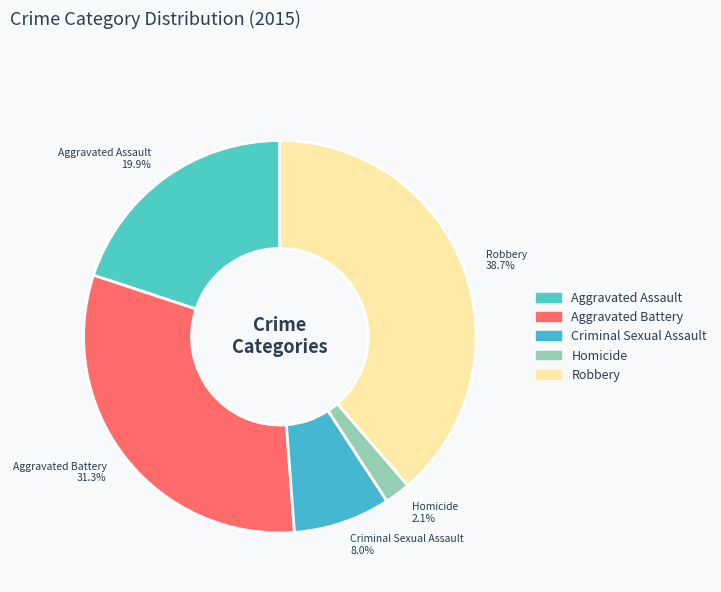

To the nearest percent, what is the difference between the Aggravated Assault and Aggravated Battery slice percentages?

11%